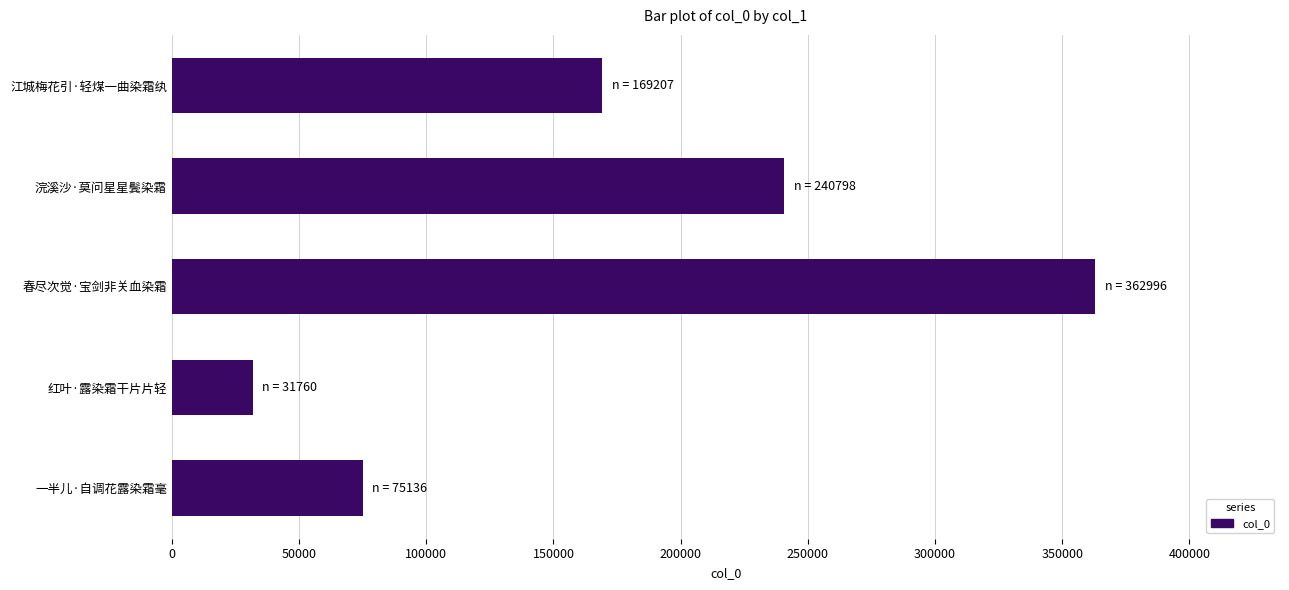

Reading bottom to top, transcribe all the data shown in this chart.

75136	31760	362996	240798	169207